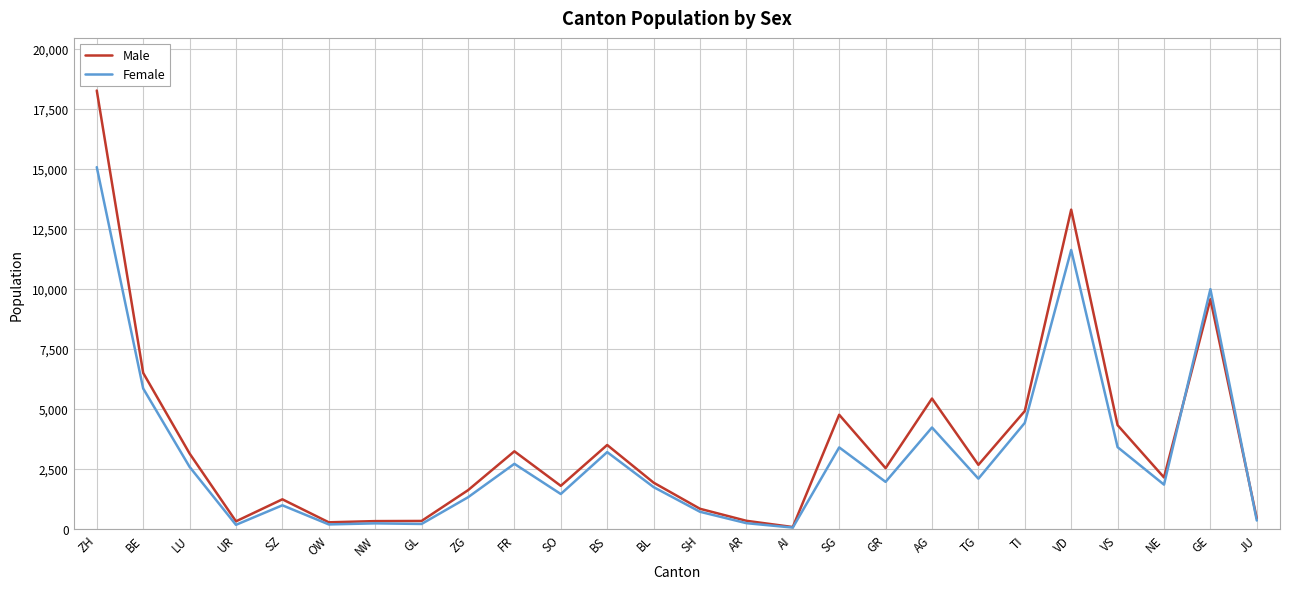

What position from the left is VS?

23